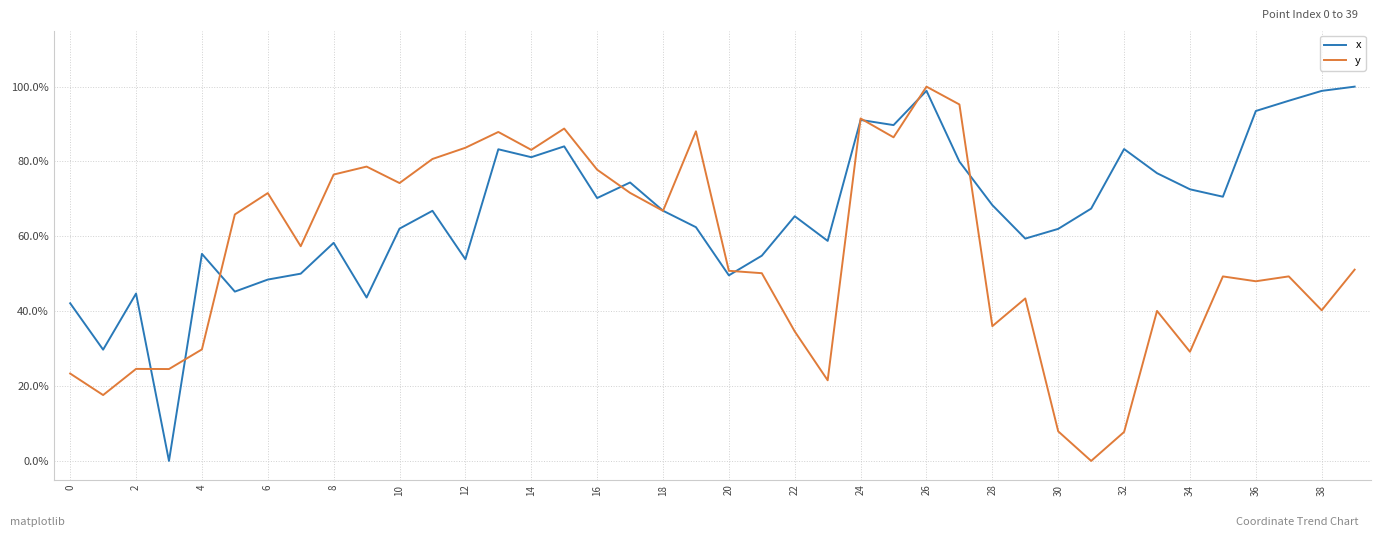

What is the maximum value for y?

100.0